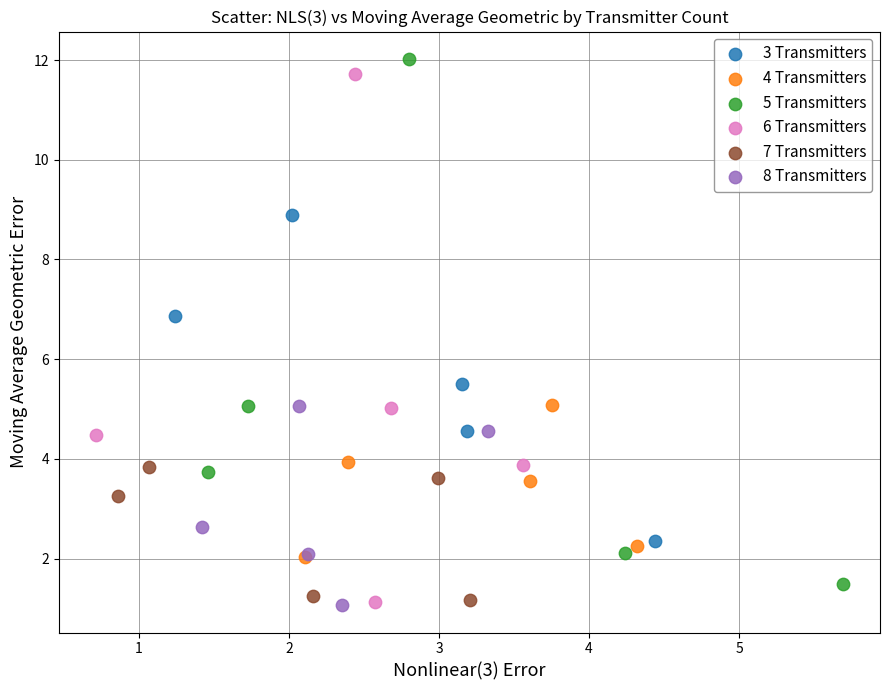

What are all the series names shown in the legend?

3 Transmitters, 4 Transmitters, 5 Transmitters, 6 Transmitters, 7 Transmitters, 8 Transmitters